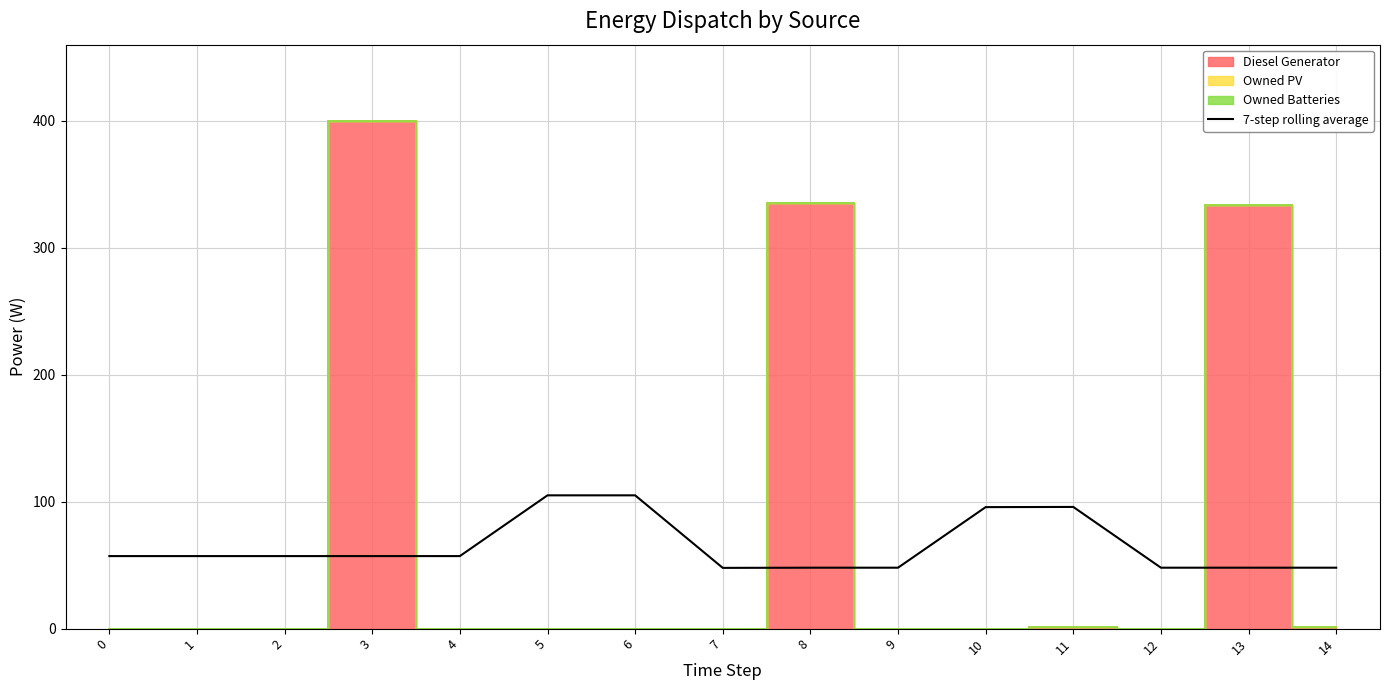

What is the average value?

65.0